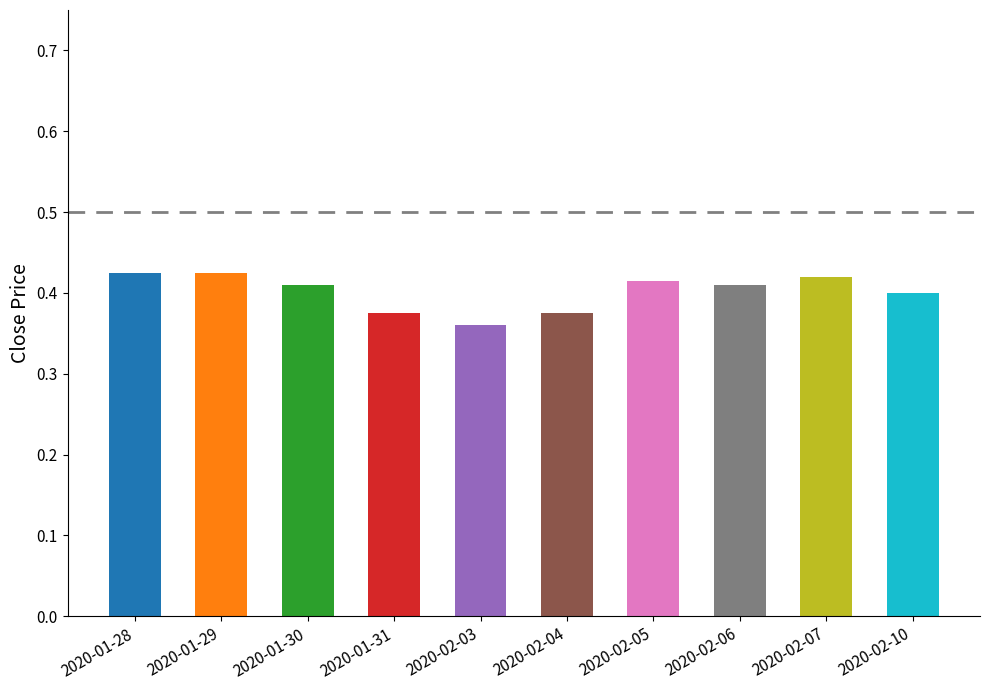

Is it true that the value at 2020-02-05 is 0.6?

False